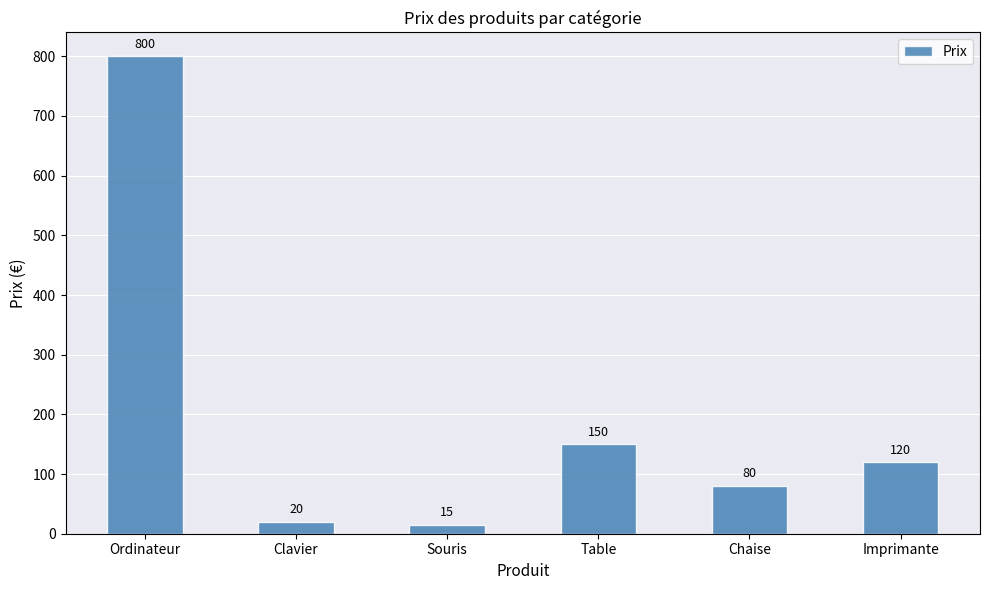

What is the average value?

198